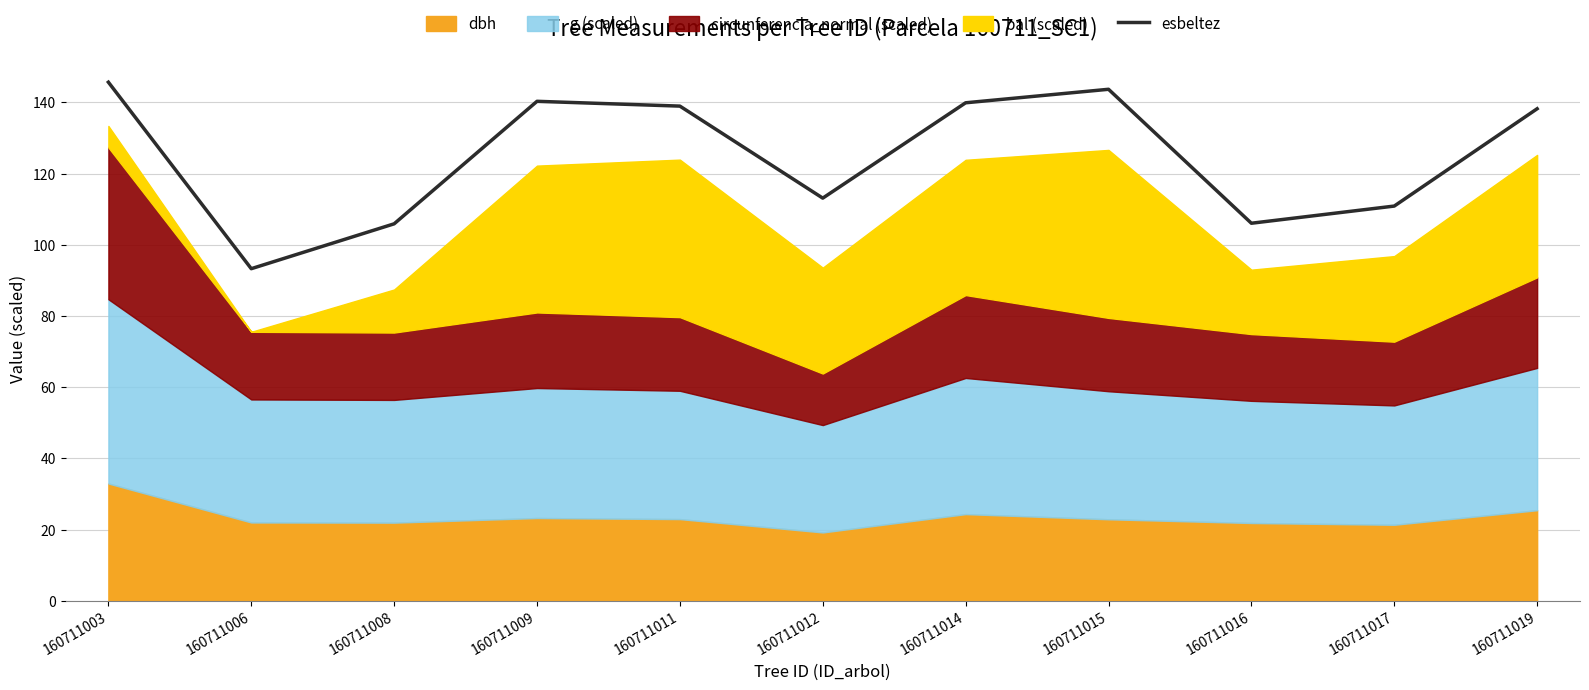

Reading right to left, list all the values displayed in this chart.

138.2	110.9	106.1	143.7	139.9	113.1	139.0	140.3	105.9	93.3	145.7